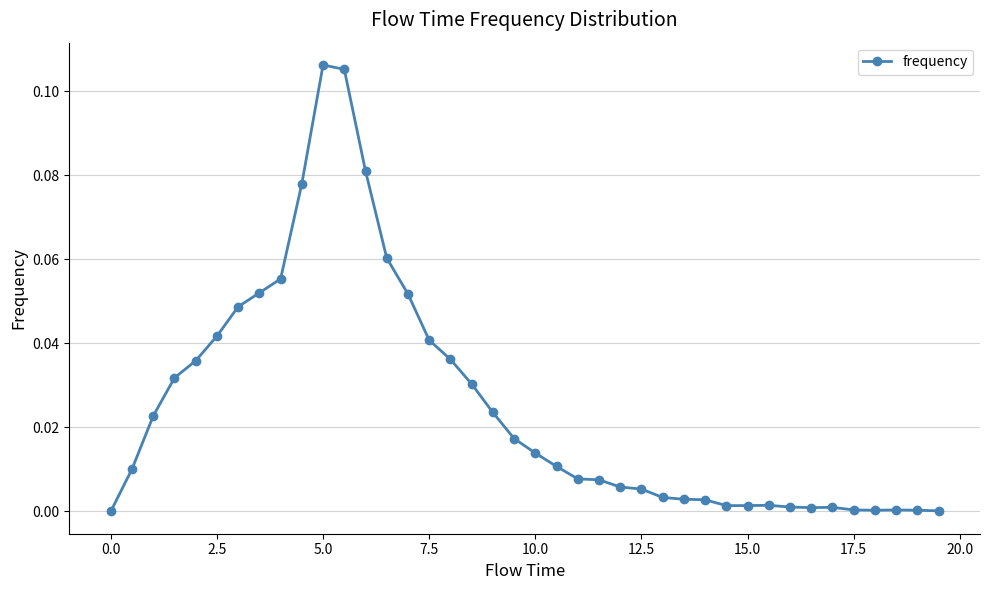

What is the sum of all values?

1.0